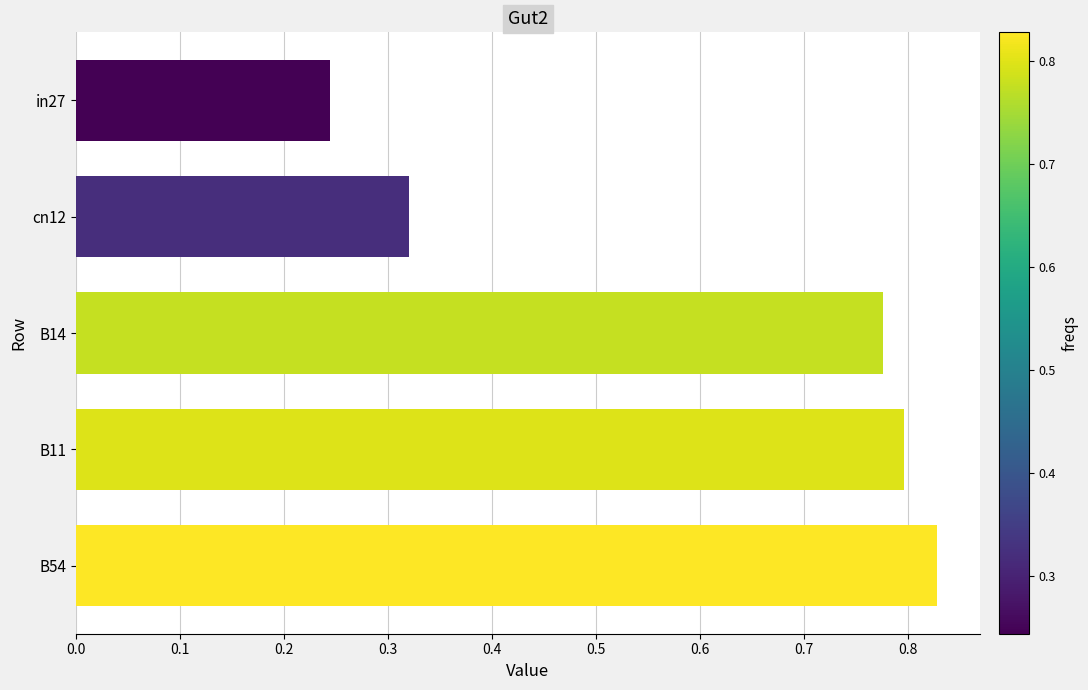

Which has a higher value, B14 or B54?

B54